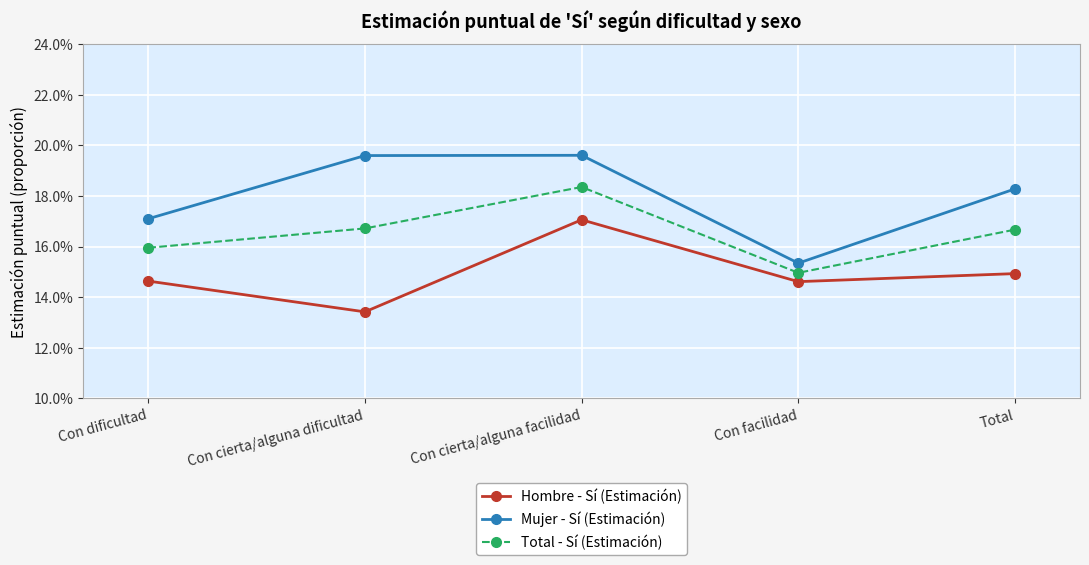

How many interior local valleys does the Hombre - Sí (Estimación) series have?

2